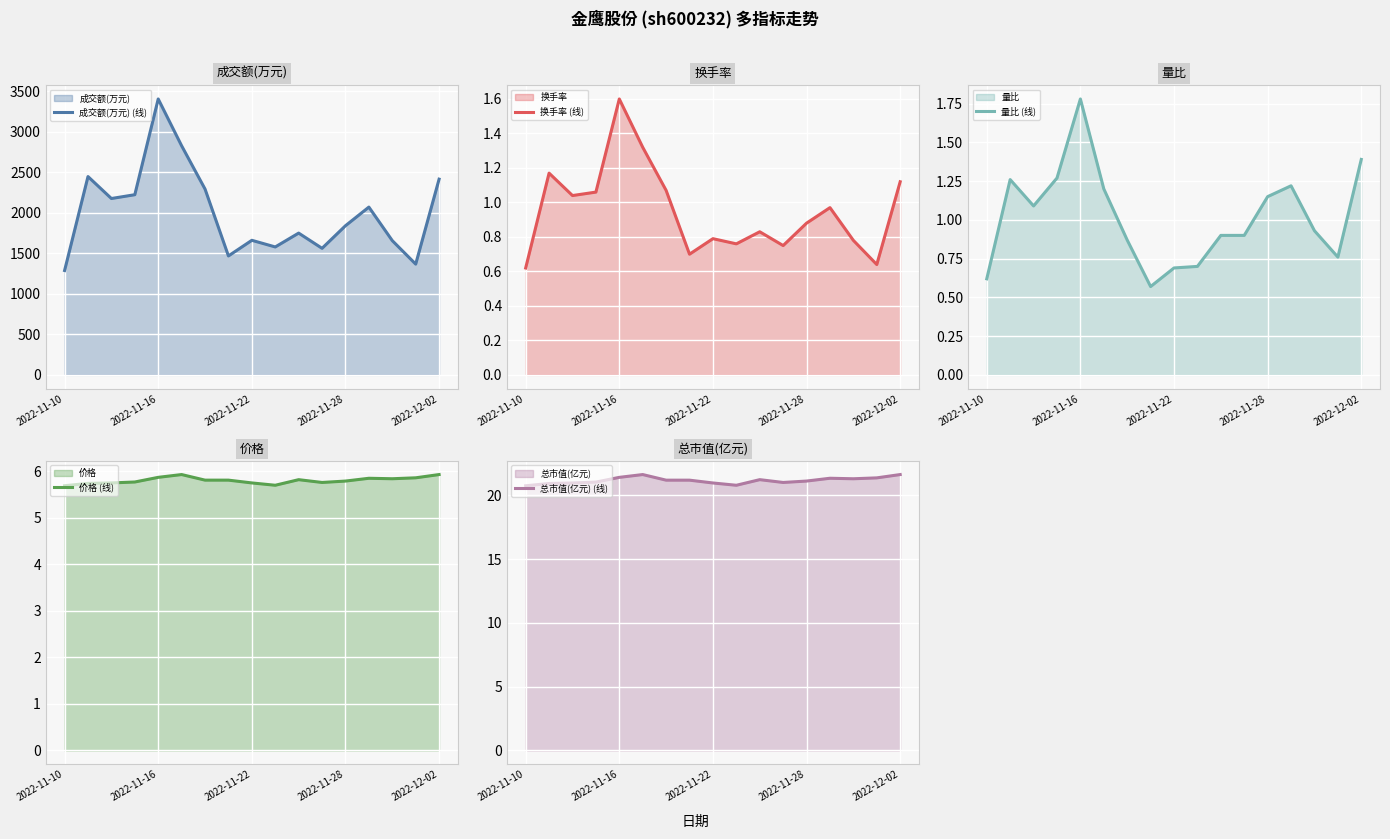

Is it true that 换手率 (线) equals 1.4 at 14?

False